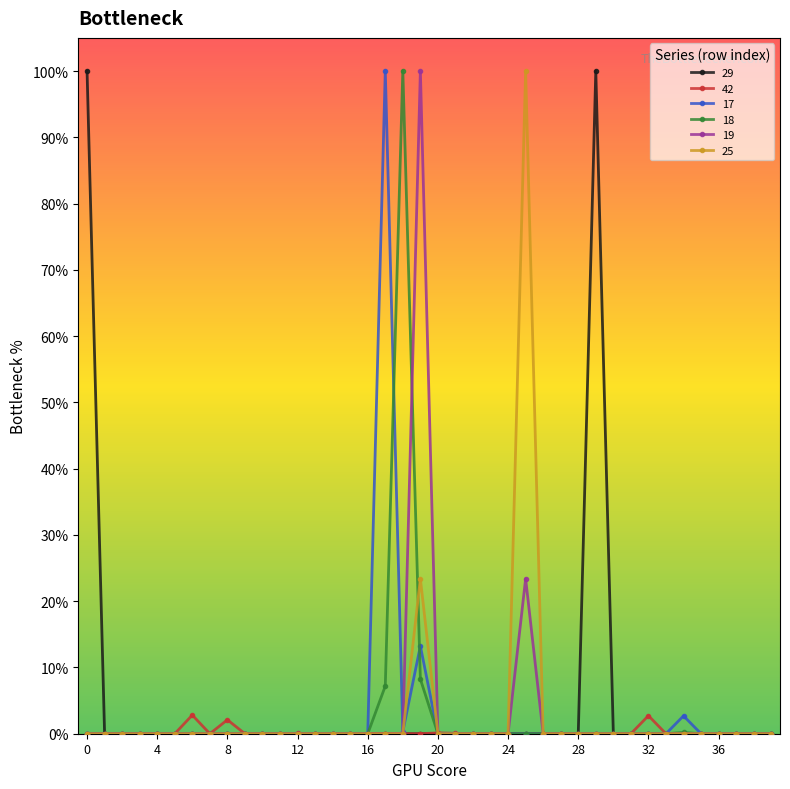

Is this an area chart (filled region under the line)?

No